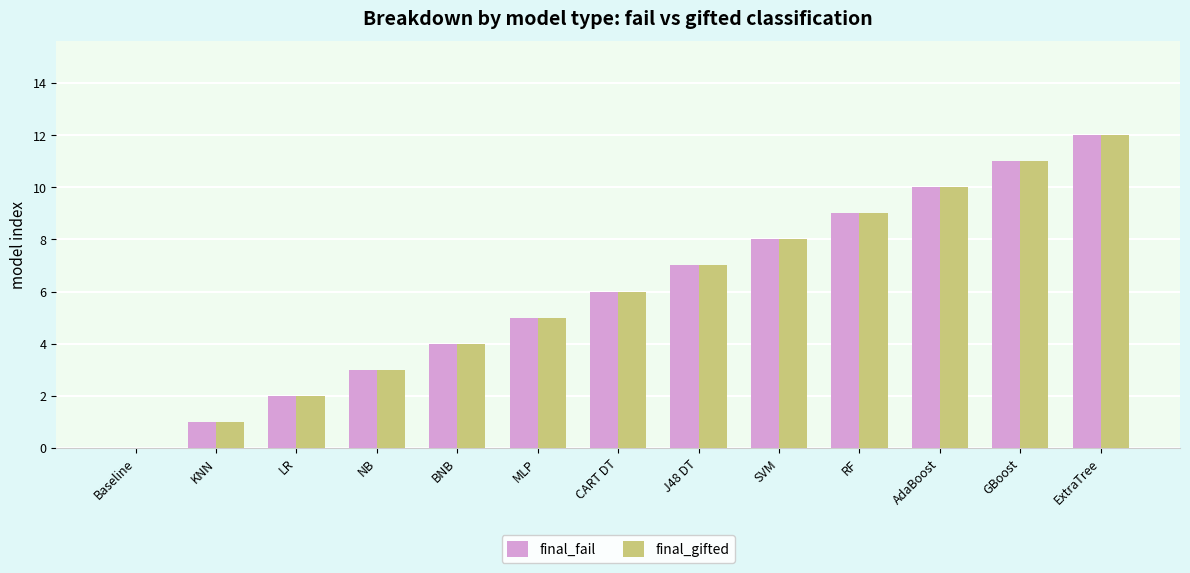

At which category is the sum across all series the highest?

ExtraTree